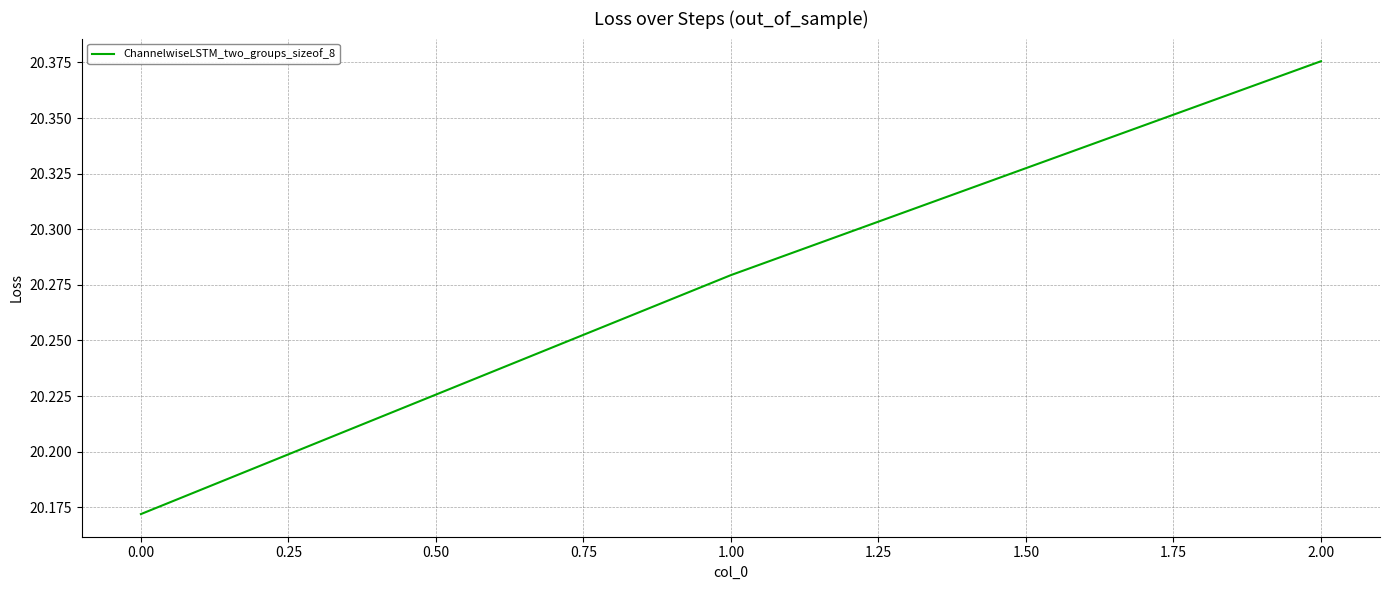

List the labels in order of value, largest first.

2.00, 1.00, 0.00